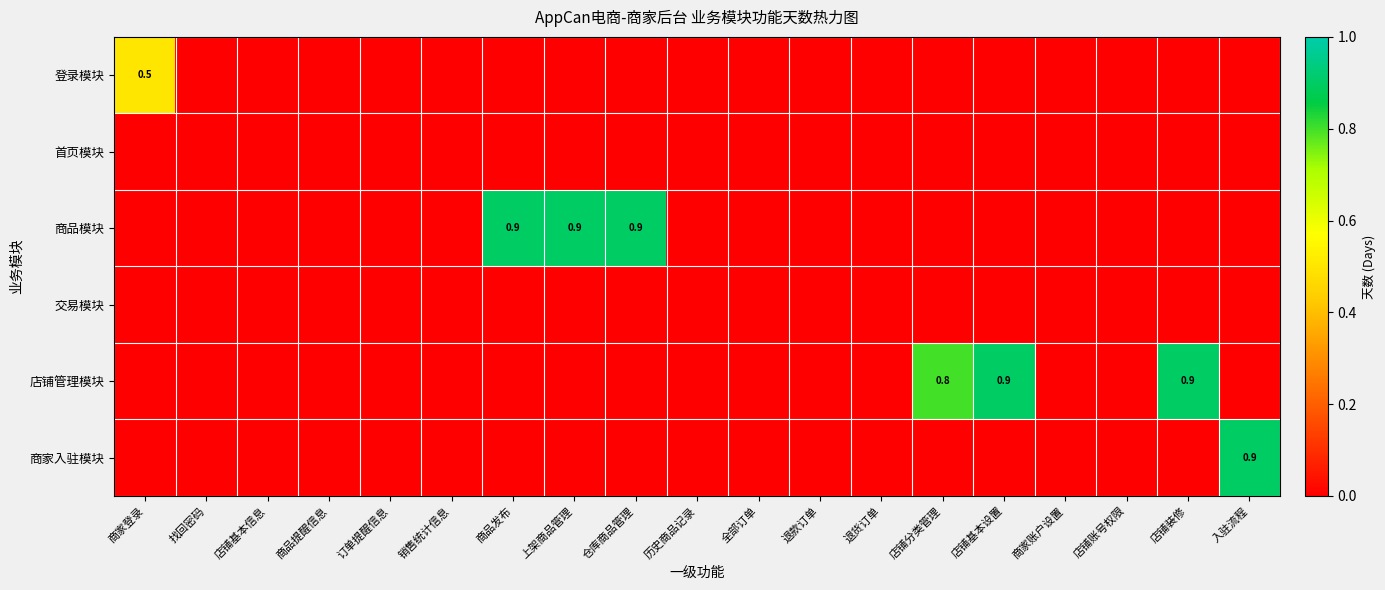

Is it true that 商品模块 equals -0.3 at 店铺账号权限?

False